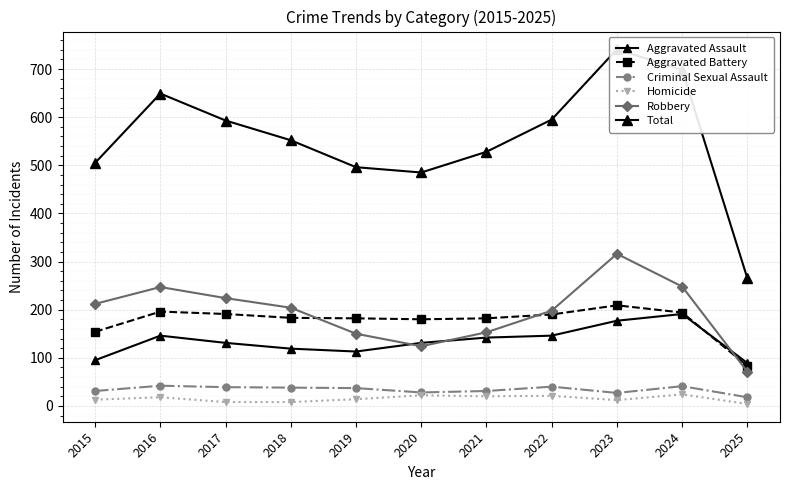

What is the difference between the Homicide values at 2025 and 2017?

4